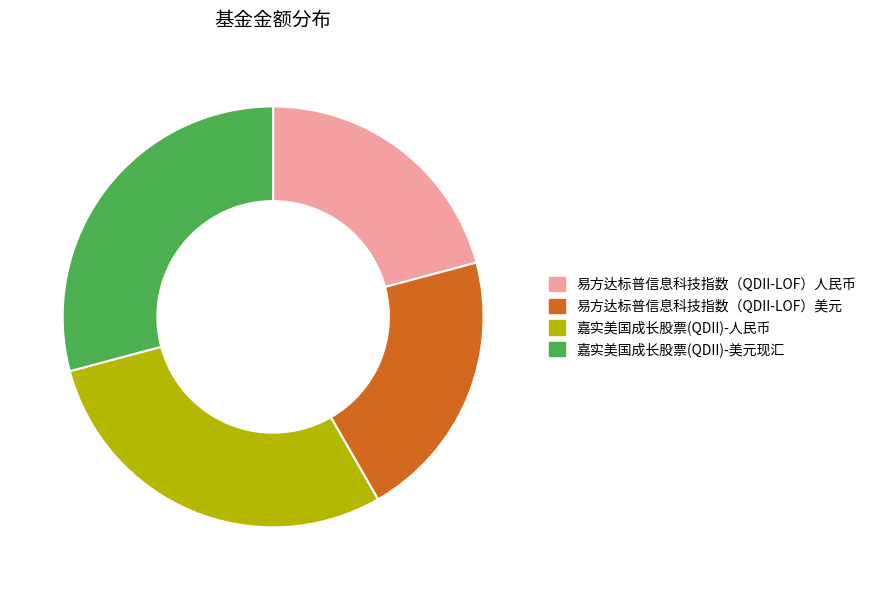

Do 嘉实美国成长股票(QDII)-美元现汇 and 嘉实美国成长股票(QDII)-人民币 together represent more than half of the pie?

Yes